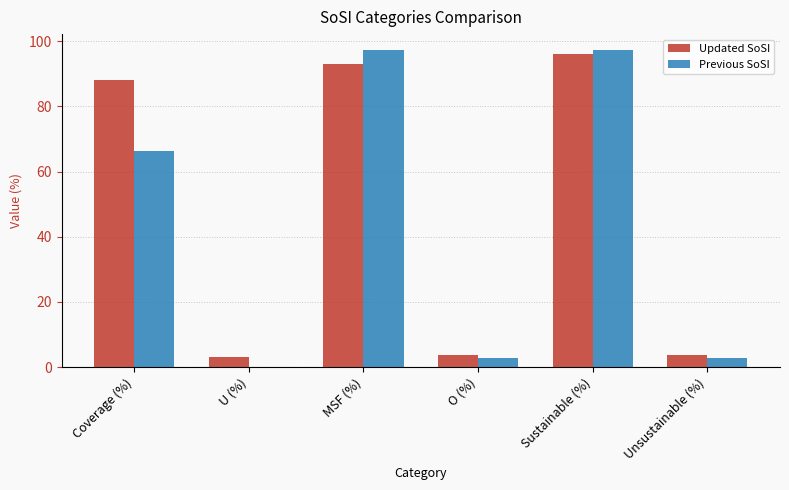

Which series changed the most between MSF (%) and Unsustainable (%)?

Previous SoSI